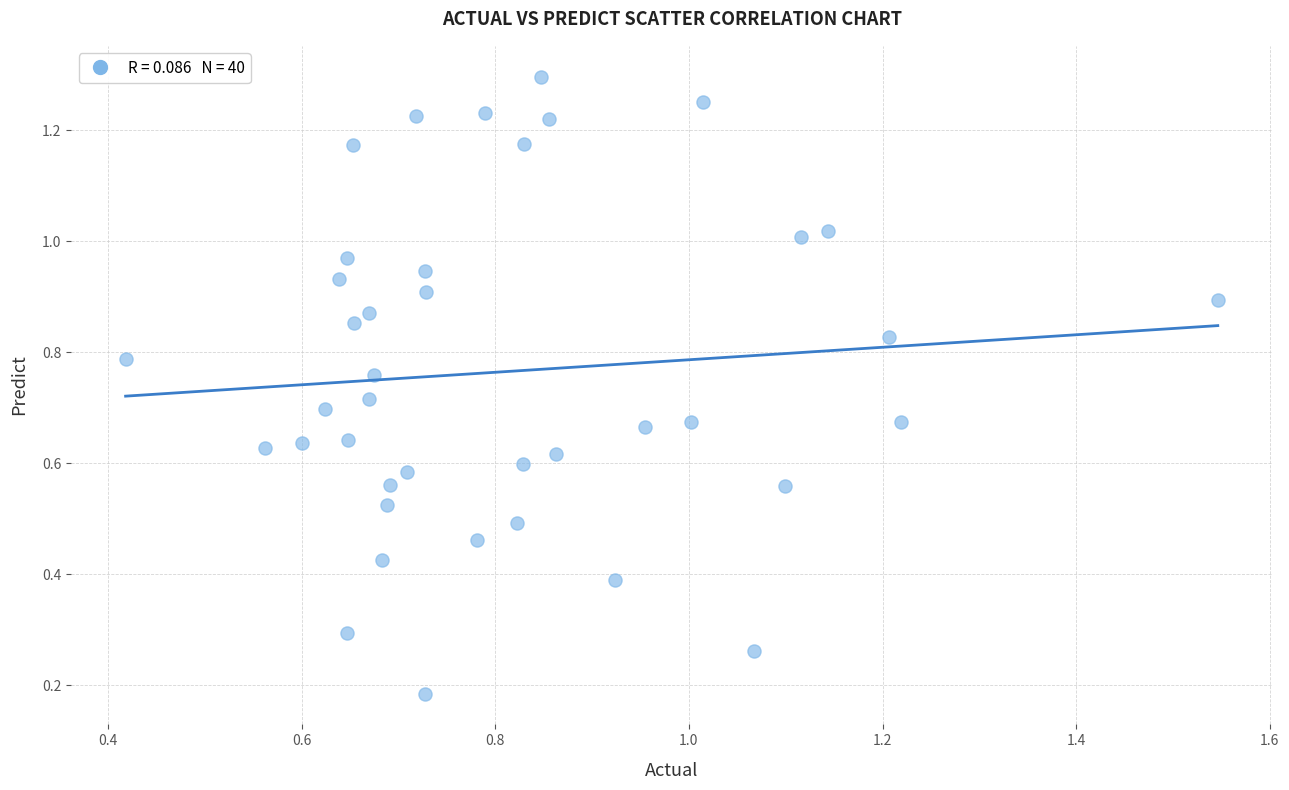

What is the range of Y values (max minus min)?

1.1